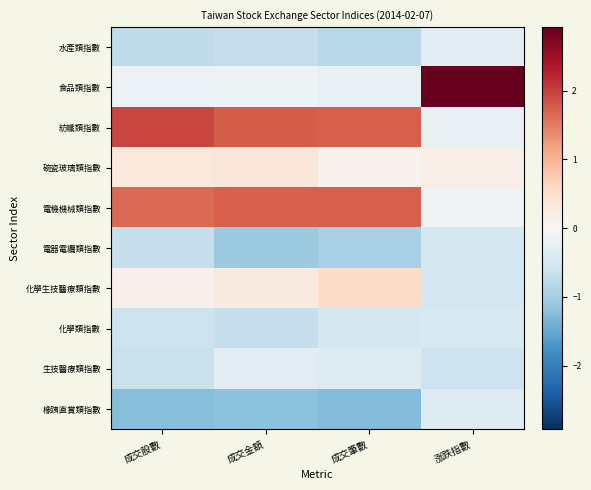

Between 成交金額 and 涨跌指數, which is larger?

涨跌指數